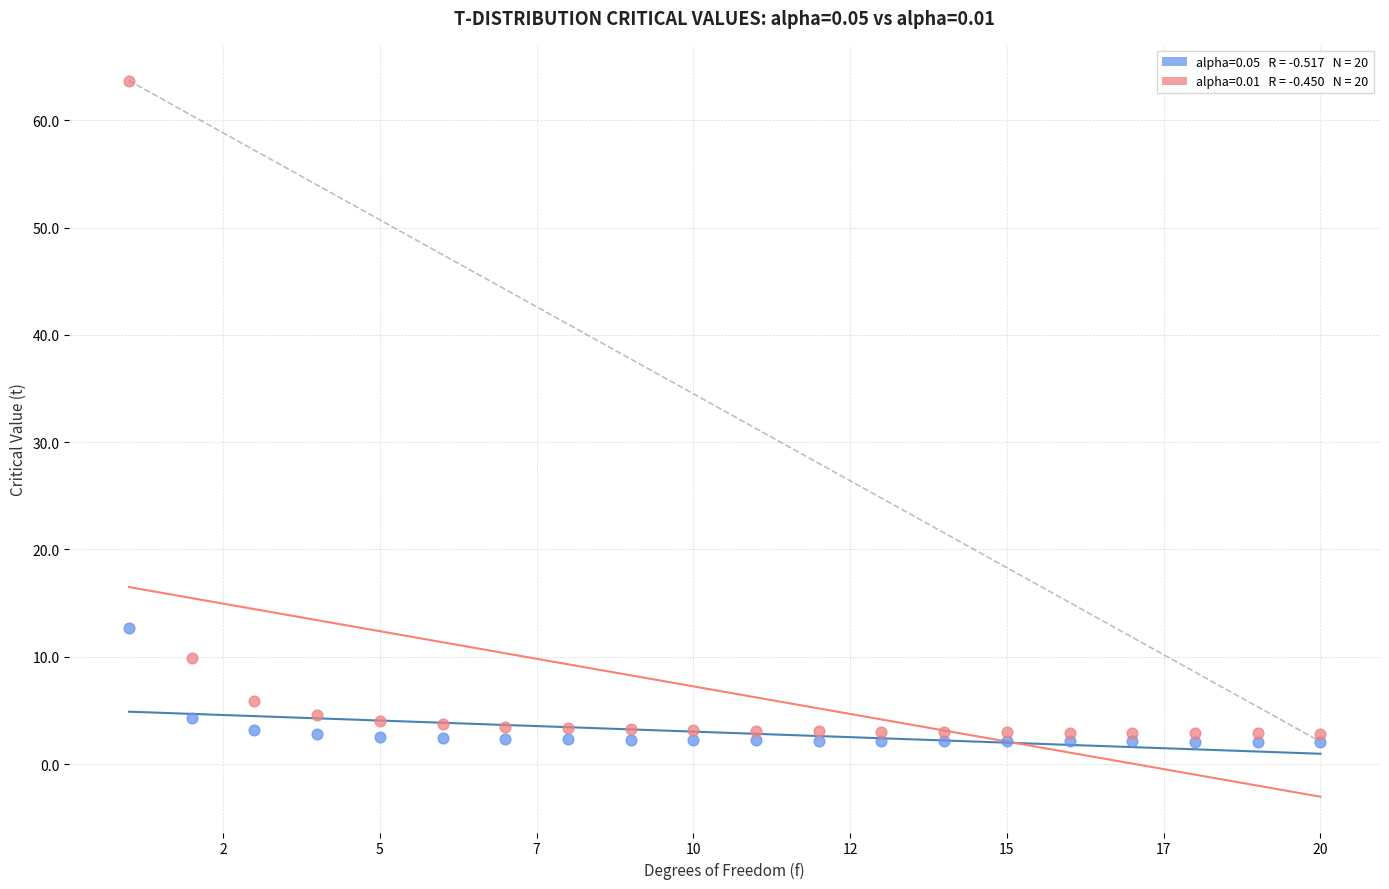

Across all series, what Y value is closest to 32?

12.7